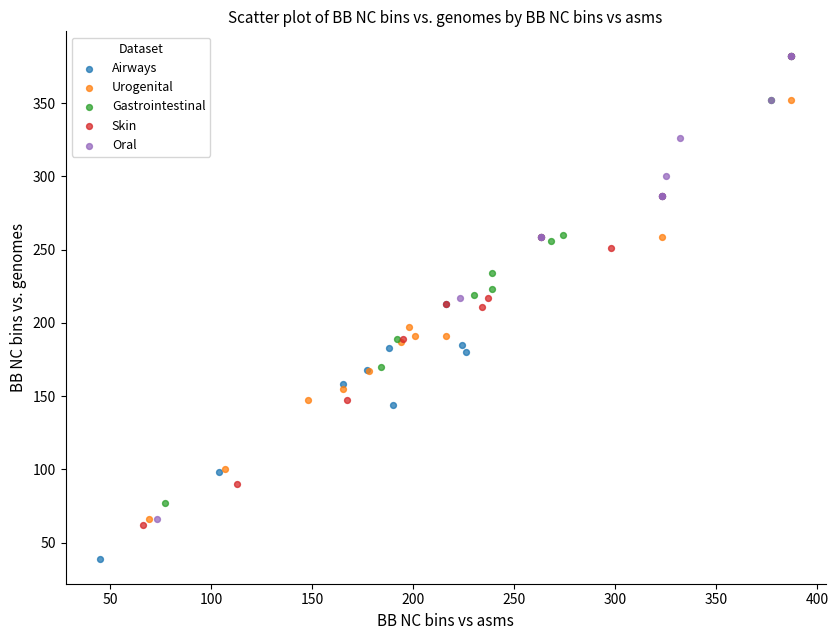

Which series has the largest Y range (max minus min)?

Airways